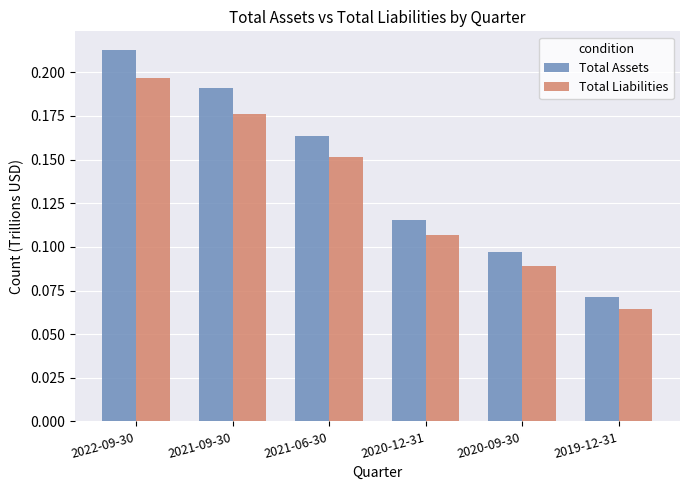

Count the Total Assets values in the range 0 to 1.

6